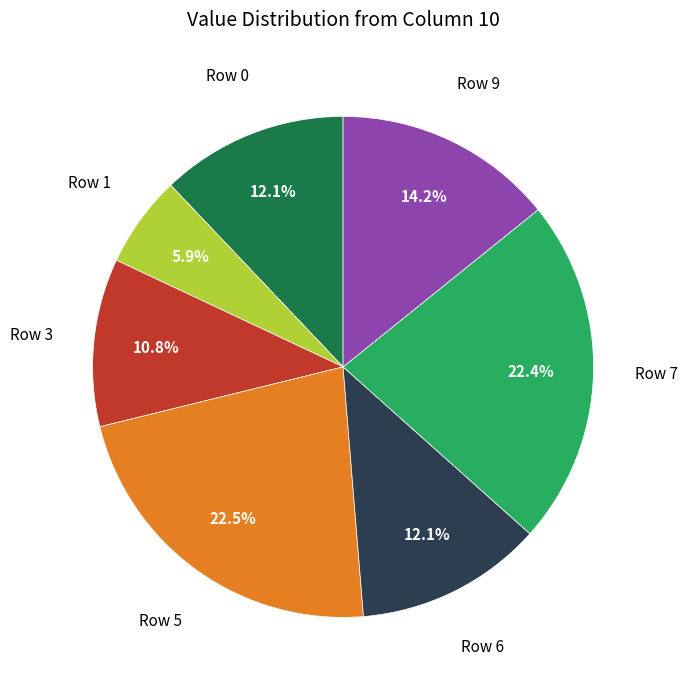

Does any single category account for the majority?

No